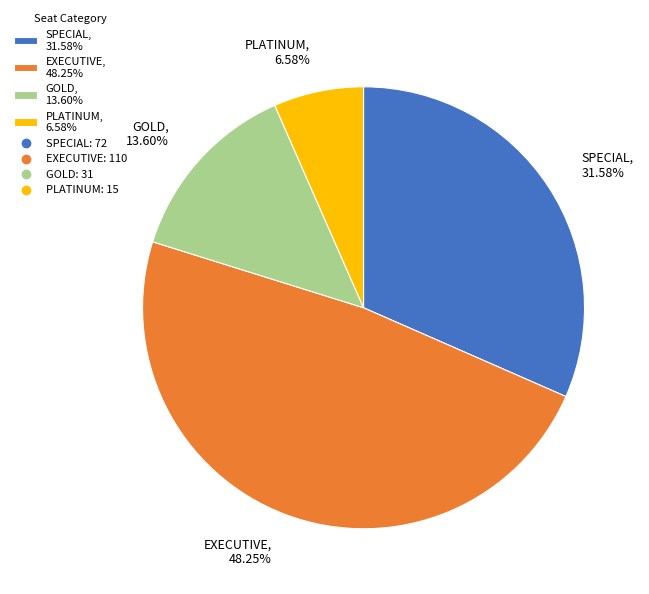

To the nearest percent, what is the average slice percentage?

25%